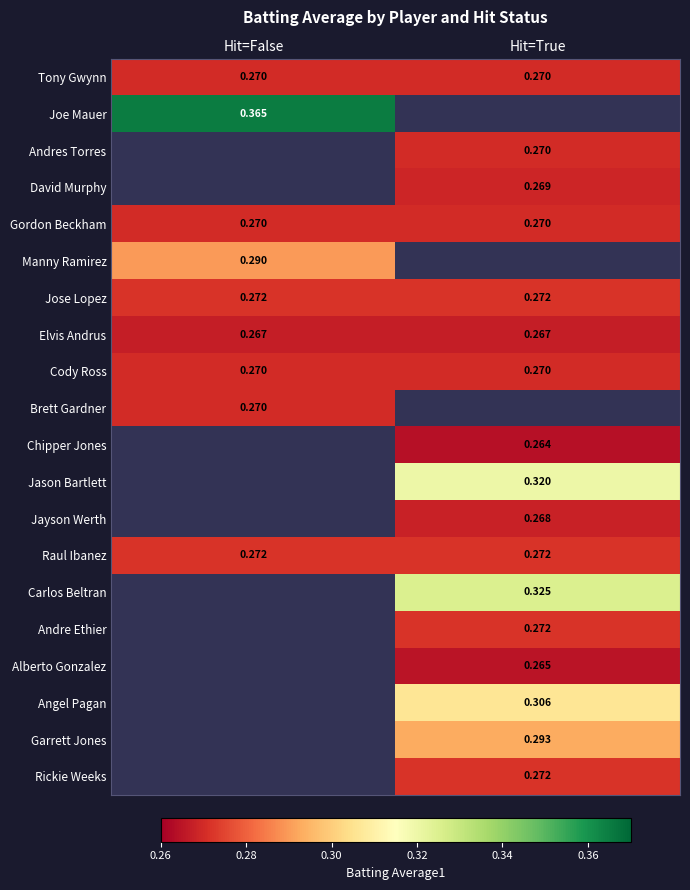

Is the value of Chipper Jones at Hit=True greater than the value of Andres Torres at Hit=True?

No